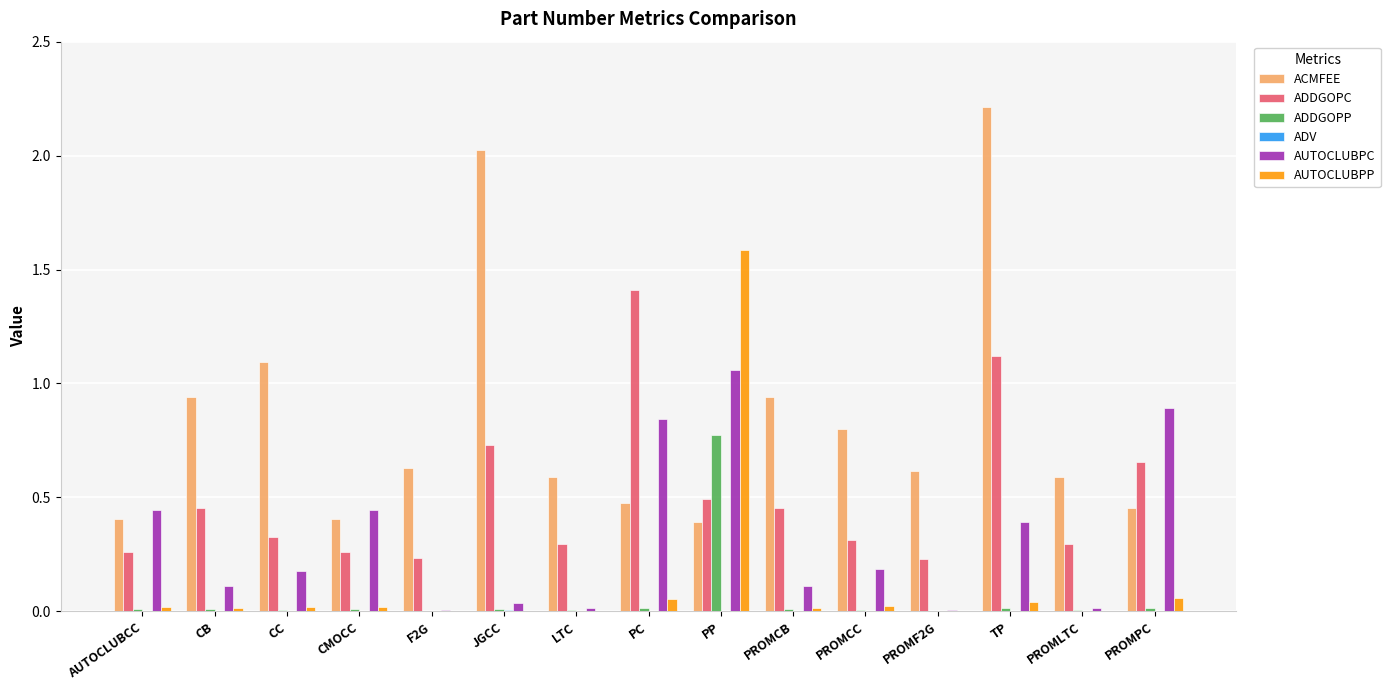

The ACMFEE series shows 0.1 at PP. True or false?

False